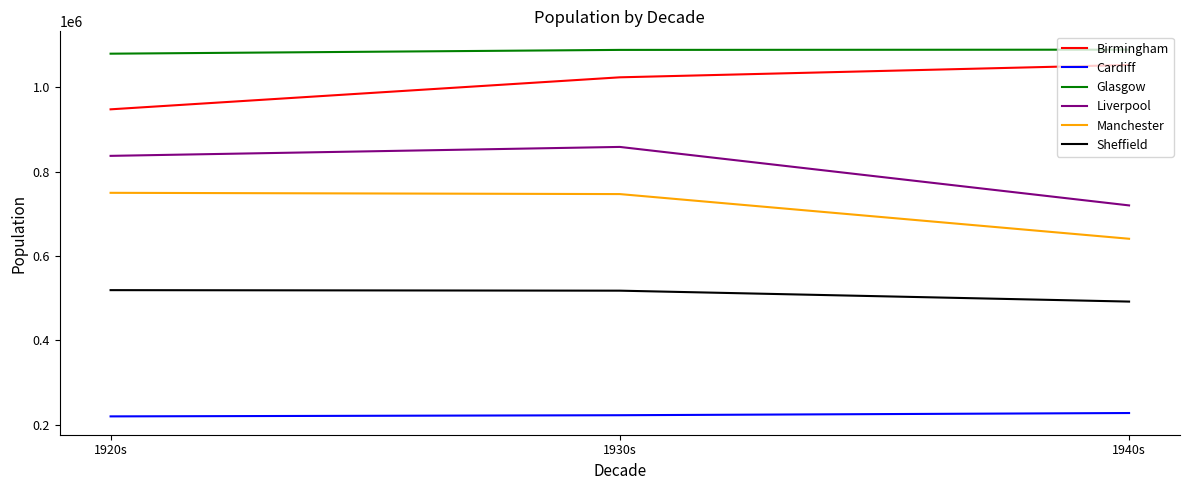

The Cardiff series shows 227860.7 at 1940s. True or false?

True